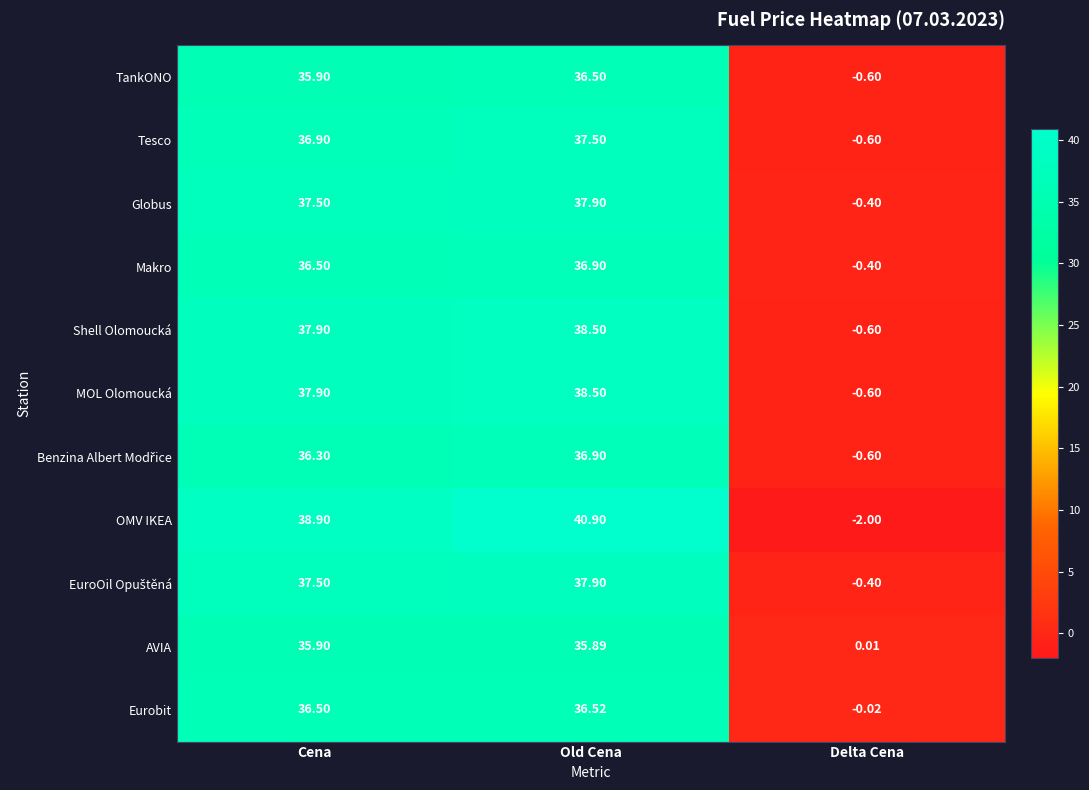

At which label does MOL Olomoucká reach its peak?

Old Cena